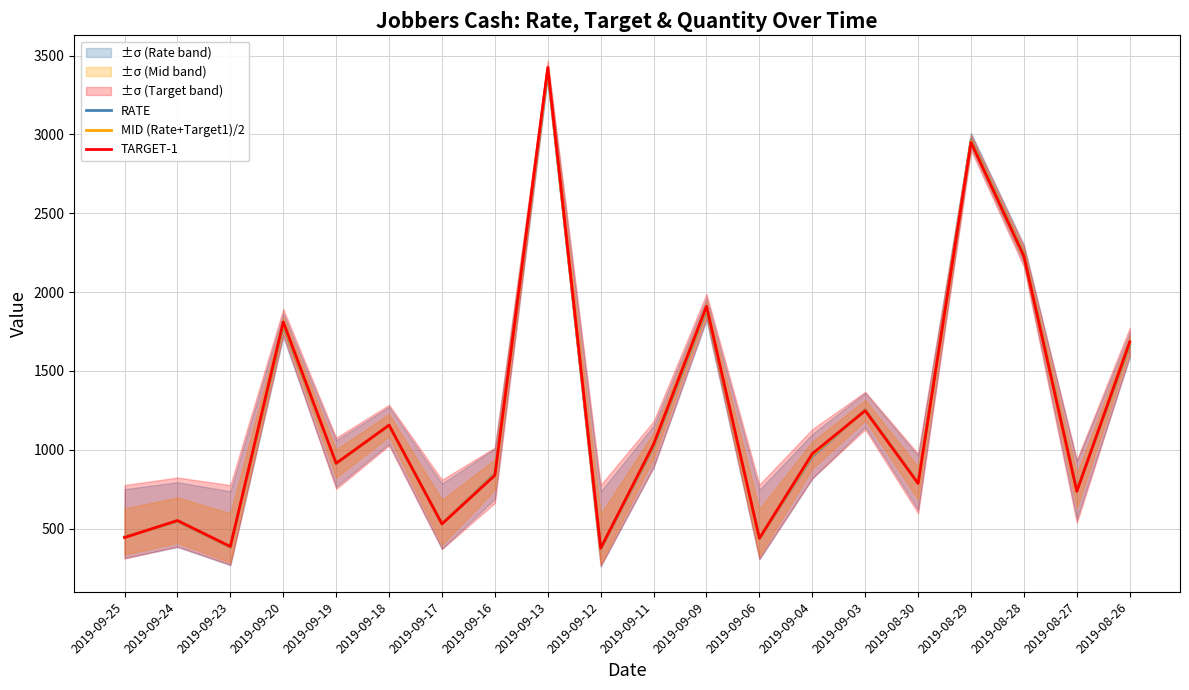

Where does the TARGET-1 series first go above 975?

2019-09-20